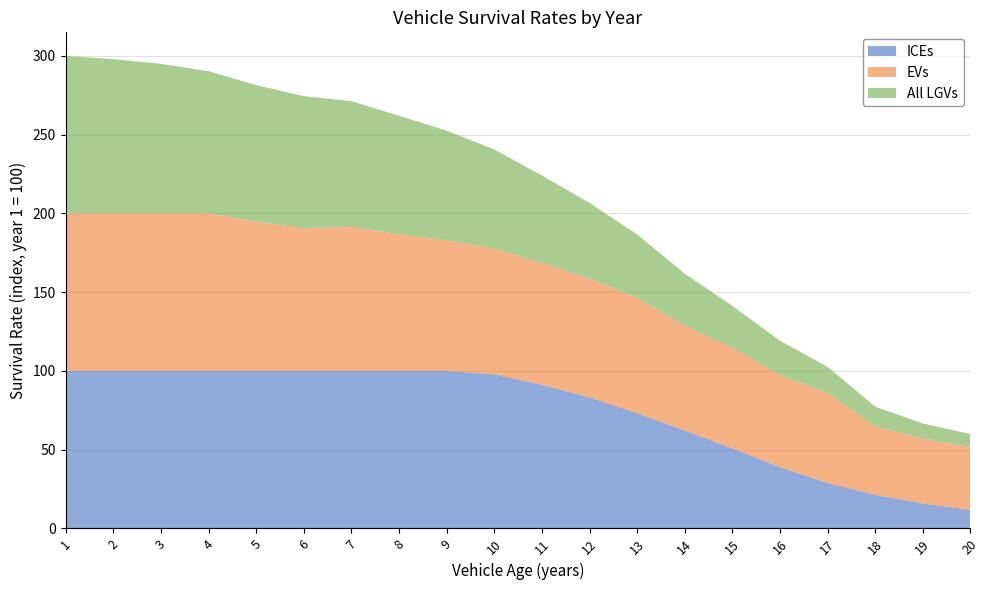

Reading left to right, what are all the values shown in this chart?

ICEs: 1=100.0	2=100.0	3=100.0	4=100.0	5=100.0	6=100.0	7=100.0	8=100.0	9=100.0	10=97.8	11=91.2	12=83.2	13=73.2	14=62.1	15=50.8	16=38.9	17=28.8	18=21.4	19=15.8	20=11.7
EVs: 1=100.0	2=100.0	3=100.0	4=100.0	5=94.8	6=90.6	7=91.4	8=86.9	9=82.9	10=79.9	11=77.4	12=75.5	13=73.3	14=66.7	15=64.1	16=58.6	17=57.2	18=43.5	19=41.3	20=40.0
All LGVs: 1=100.0	2=98.0	3=95.0	4=90.3	5=86.7	6=83.9	7=79.9	8=75.1	9=69.7	10=62.9	11=55.4	12=48.1	13=40.2	14=32.9	15=26.4	16=21.7	17=16.6	18=12.5	19=9.5	20=8.2